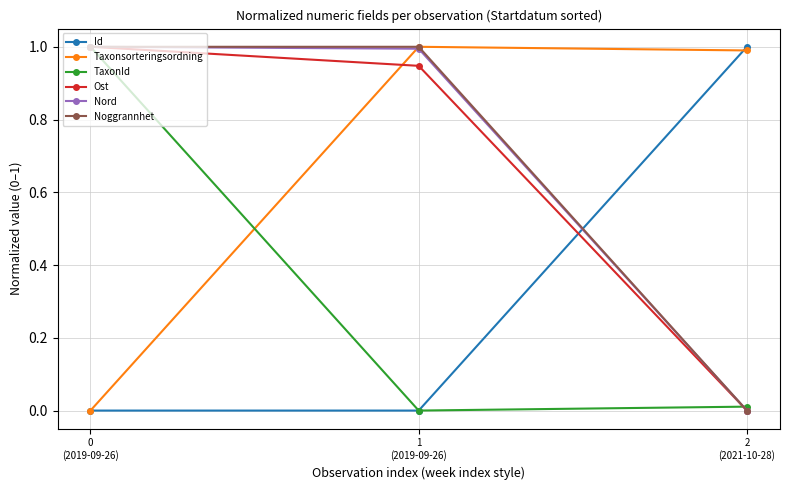

What is the total value across all series at 2
(2021-10-28)?

2.0